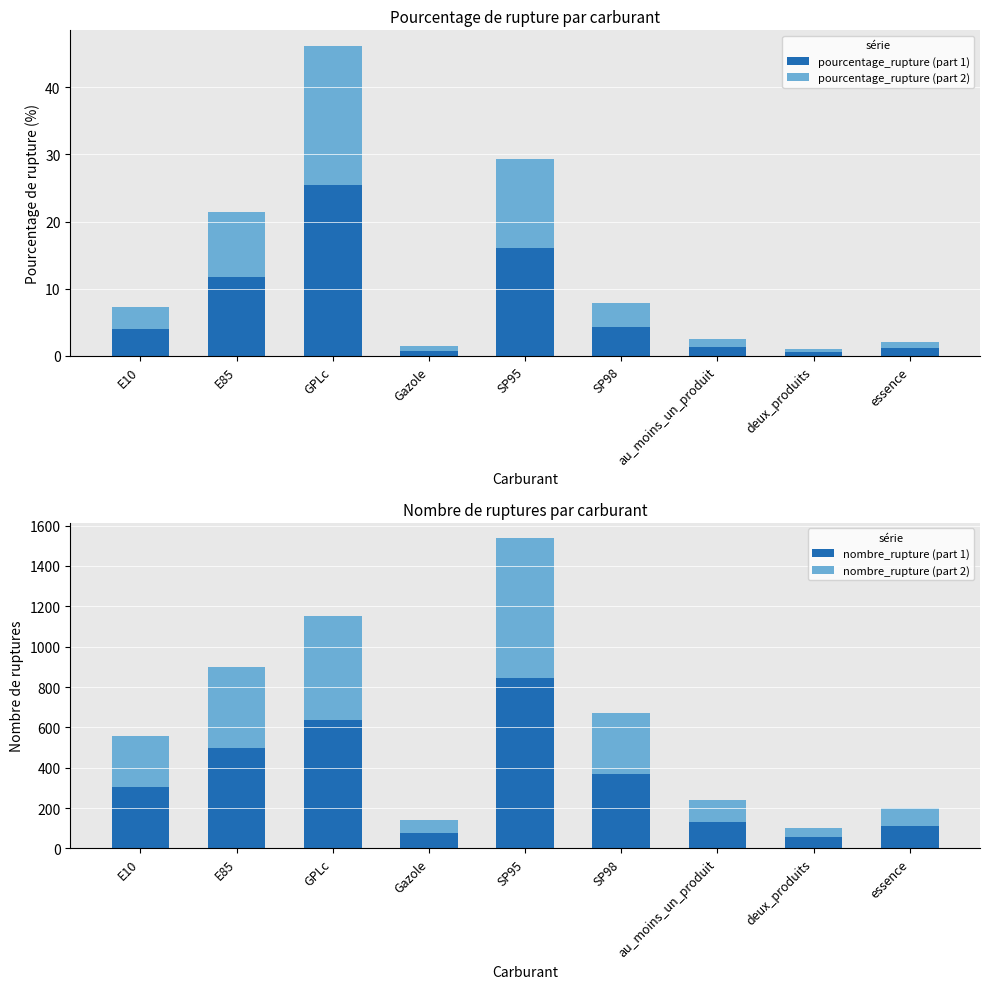

What is the maximum value for pourcentage_rupture (part 2)?

20.8